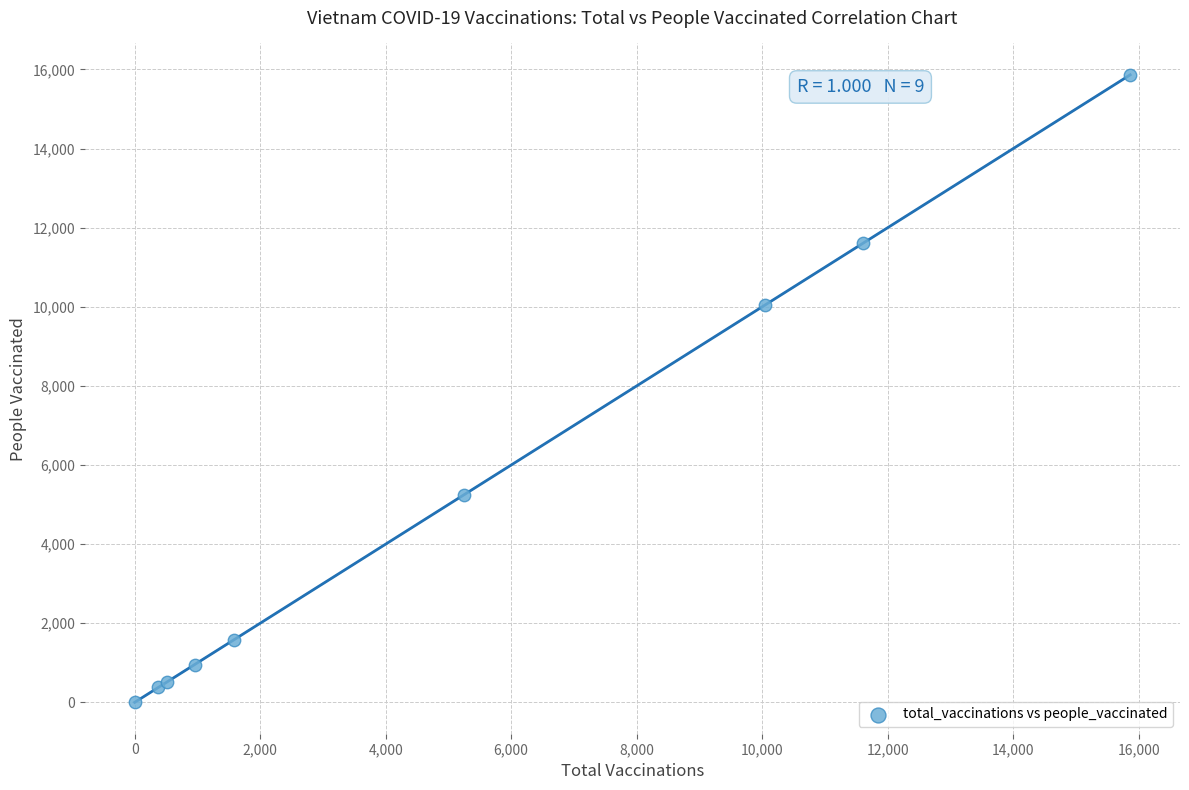

What Y value in the scatter plot is closest to 7932?

10041